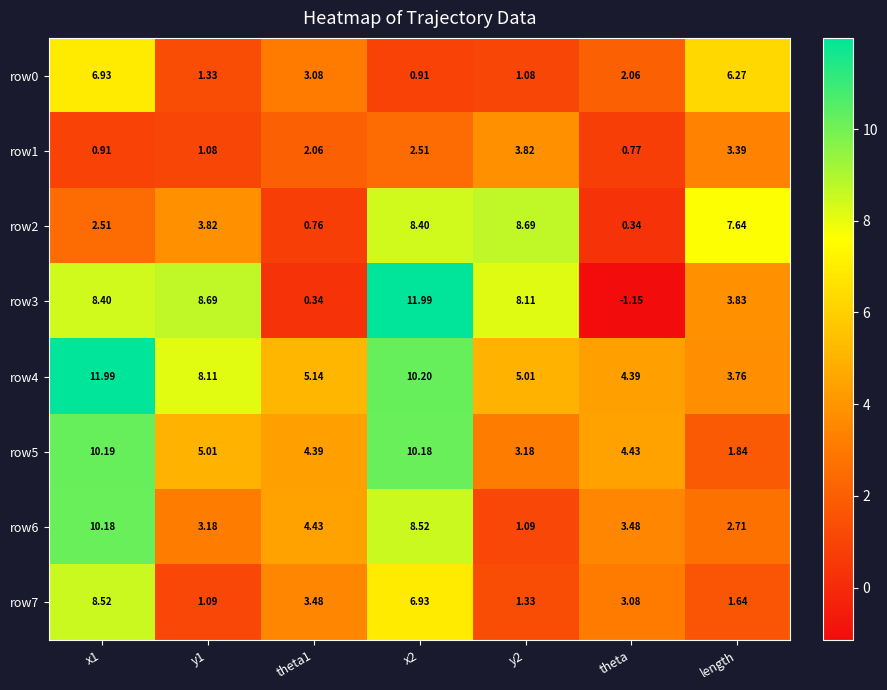

Count the number of categories in the chart.

7